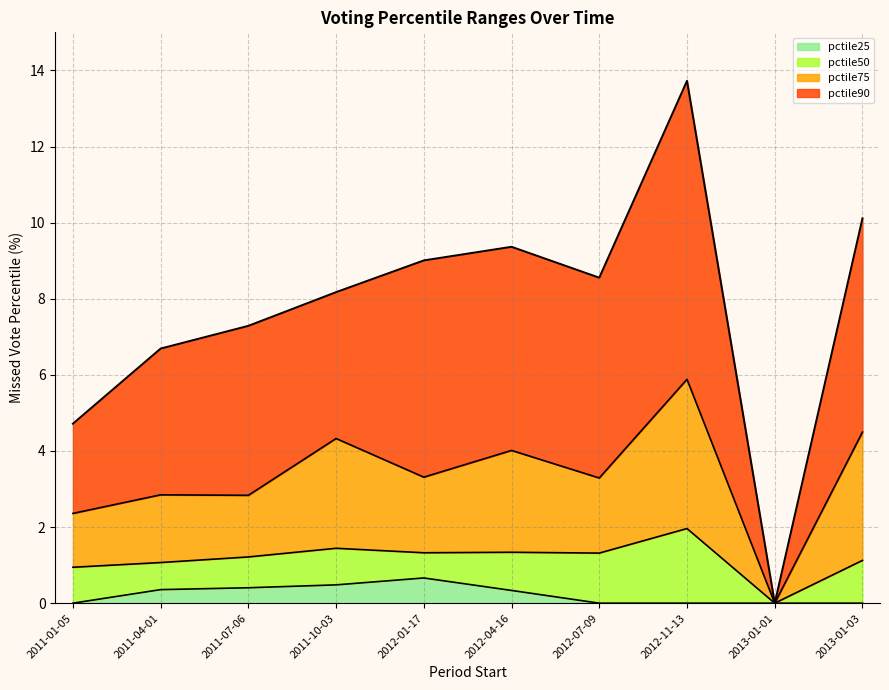

True or false: pctile50 and pctile90 cross at least once.

False